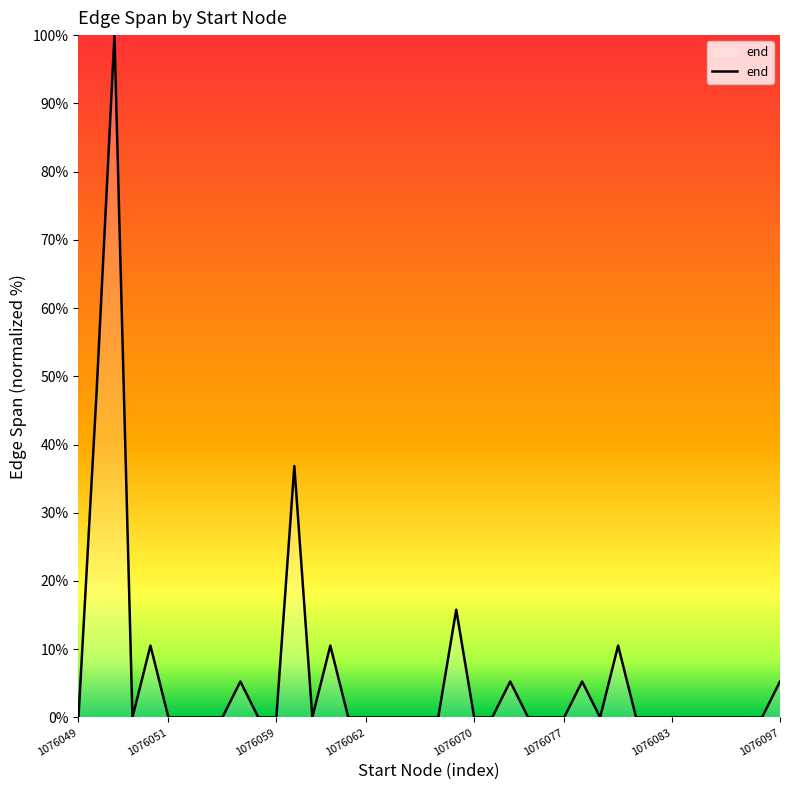

What is the maximum value shown in the chart?

100.0